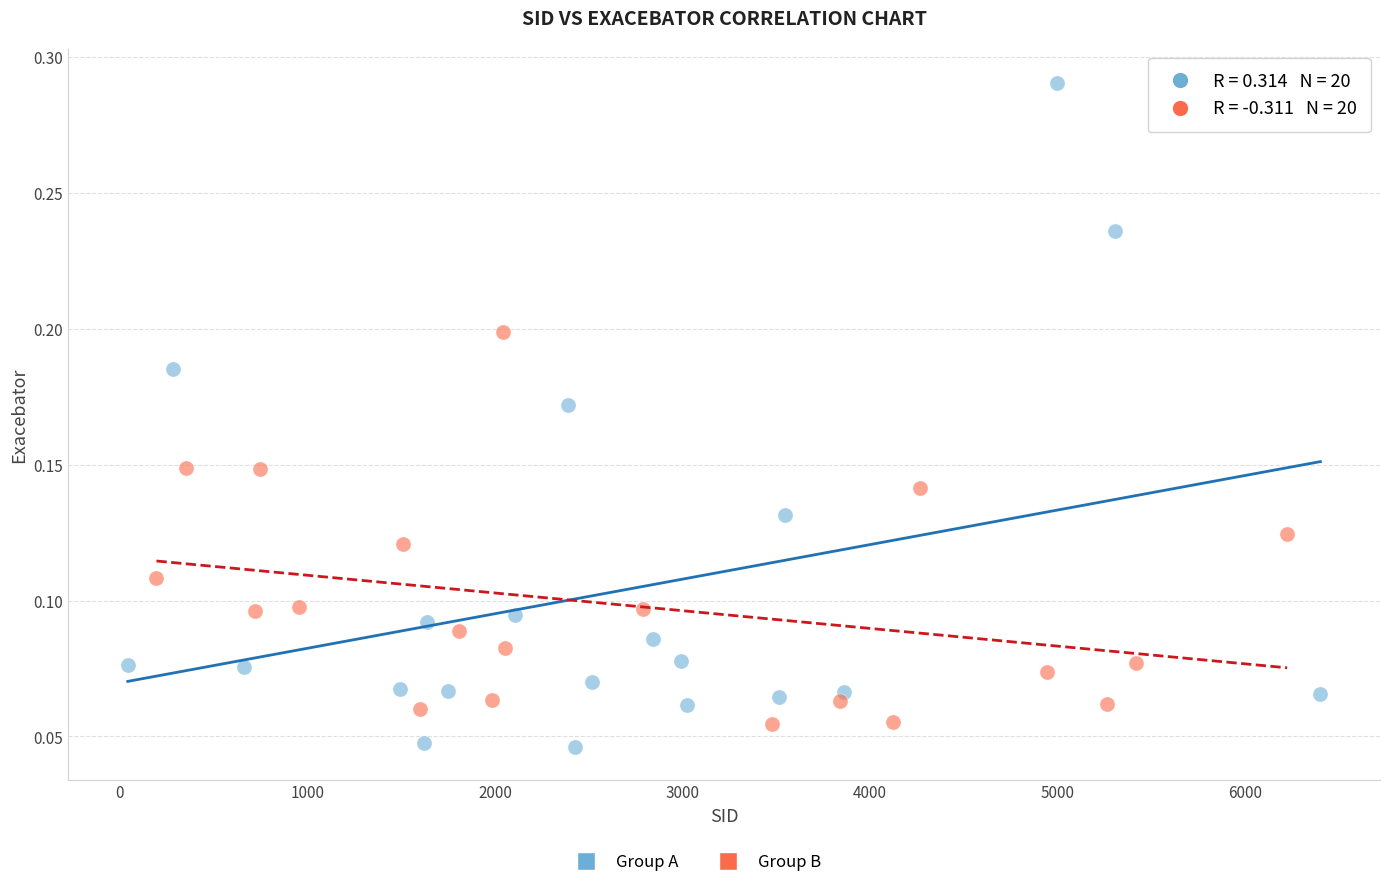

Which series has the widest spread of Y values?

Group A